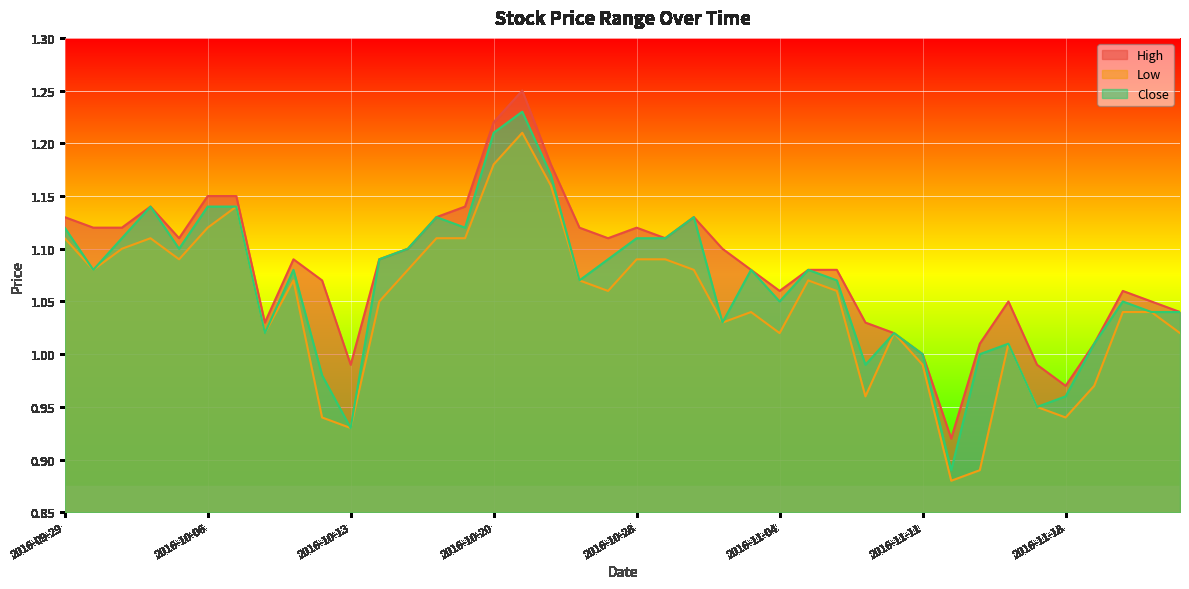

Is the value of Close at 2016-10-26 greater than the value of Low at 2016-10-28?

No